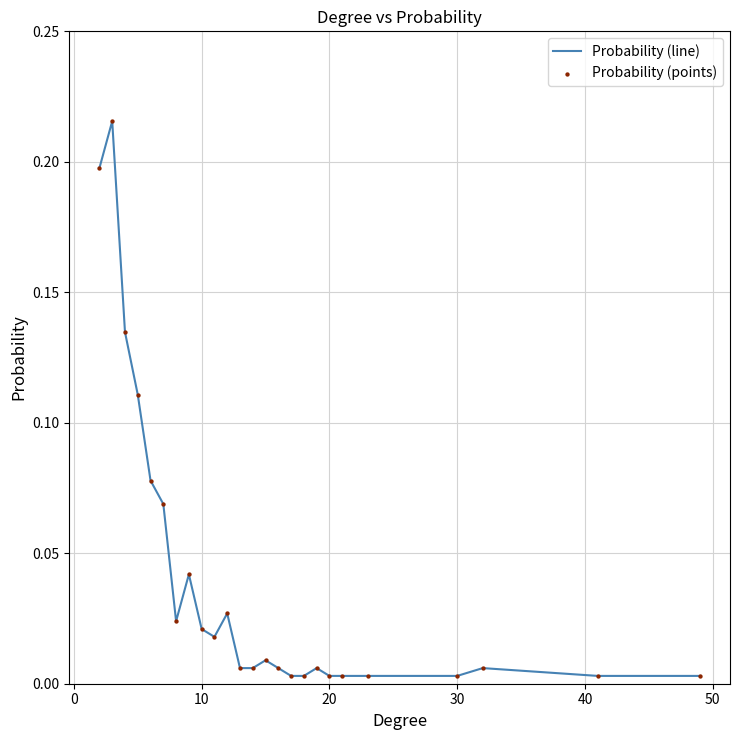

How many lines are shown in the chart?

1